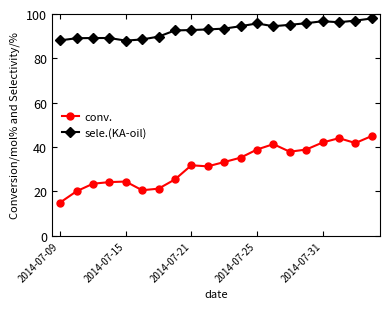

True or false: sele.(KA-oil) and conv. cross at least once.

False